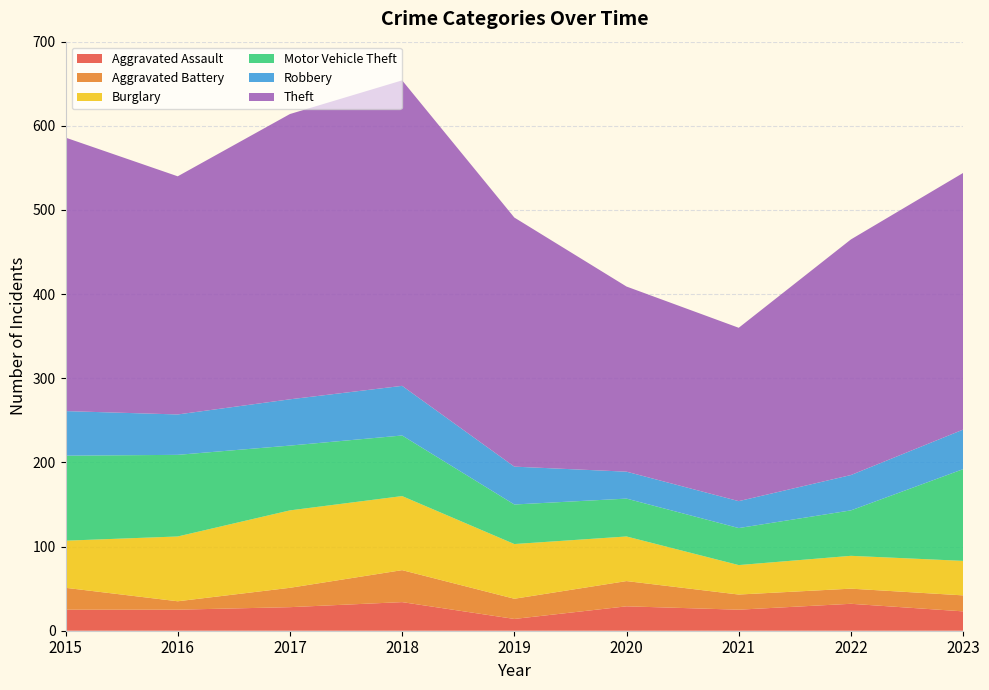

Reading left to right, what are all the values shown in this chart?

Aggravated Assault: 2015=25	2016=25	2017=28	2018=34	2019=14	2020=29	2021=25	2022=32	2023=23
Aggravated Battery: 2015=26	2016=10	2017=23	2018=38	2019=24	2020=30	2021=18	2022=18	2023=19
Burglary: 2015=56	2016=77	2017=92	2018=88	2019=65	2020=53	2021=35	2022=39	2023=41
Motor Vehicle Theft: 2015=101	2016=97	2017=77	2018=72	2019=47	2020=45	2021=44	2022=54	2023=109
Robbery: 2015=53	2016=48	2017=55	2018=59	2019=45	2020=32	2021=32	2022=42	2023=47
Theft: 2015=325	2016=283	2017=339	2018=363	2019=296	2020=220	2021=206	2022=280	2023=305